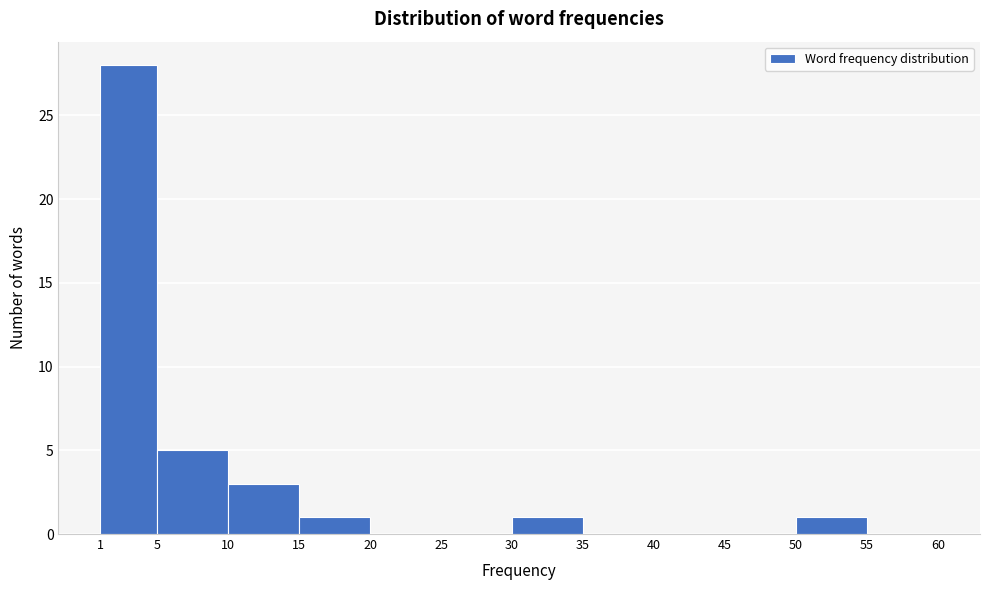

Reading left to right, transcribe this chart: for each bar, give the range it covers on the x-axis and its height. The values are not printed on the chart, so give them approximately, as read against the axis.

1 to 5: 28
5 to 10: 5
10 to 15: 3
15 to 20: 1
20 to 25: 0
25 to 30: 0
30 to 35: 1
35 to 40: 0
40 to 45: 0
45 to 50: 0
50 to 55: 1
55 to 60: 0